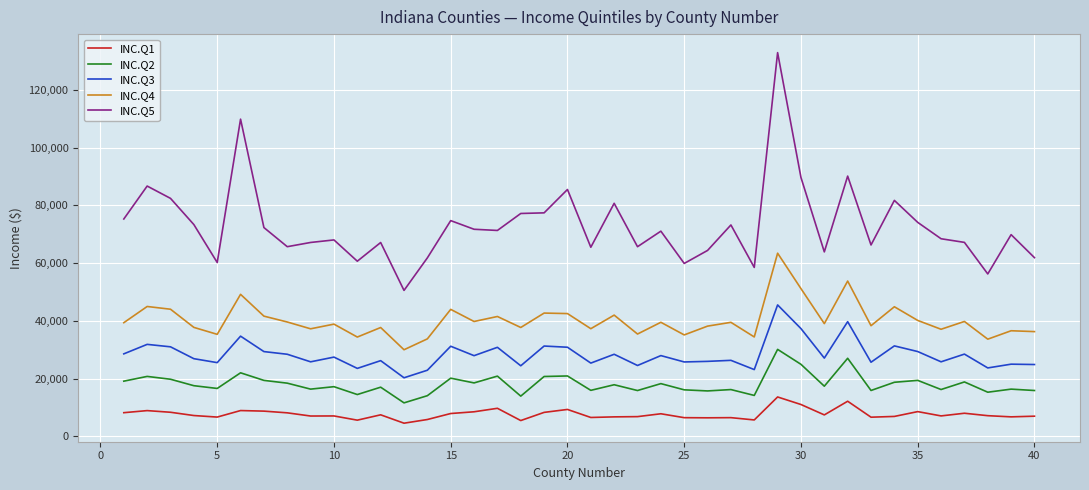

Which series has the largest total across all categories?

INC.Q5